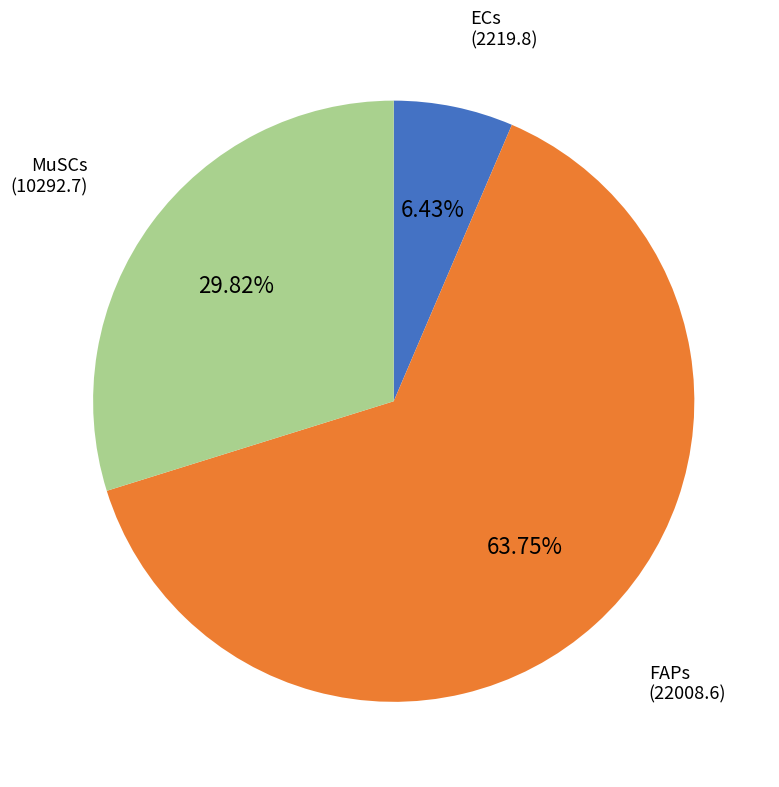

Which category has the biggest portion of the pie?

FAPs